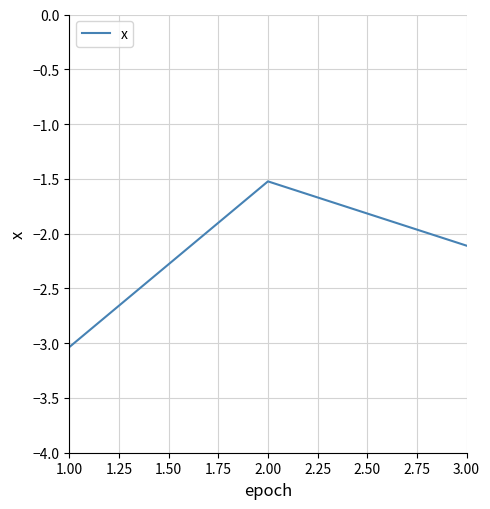

Count the number of categories in the chart.

3